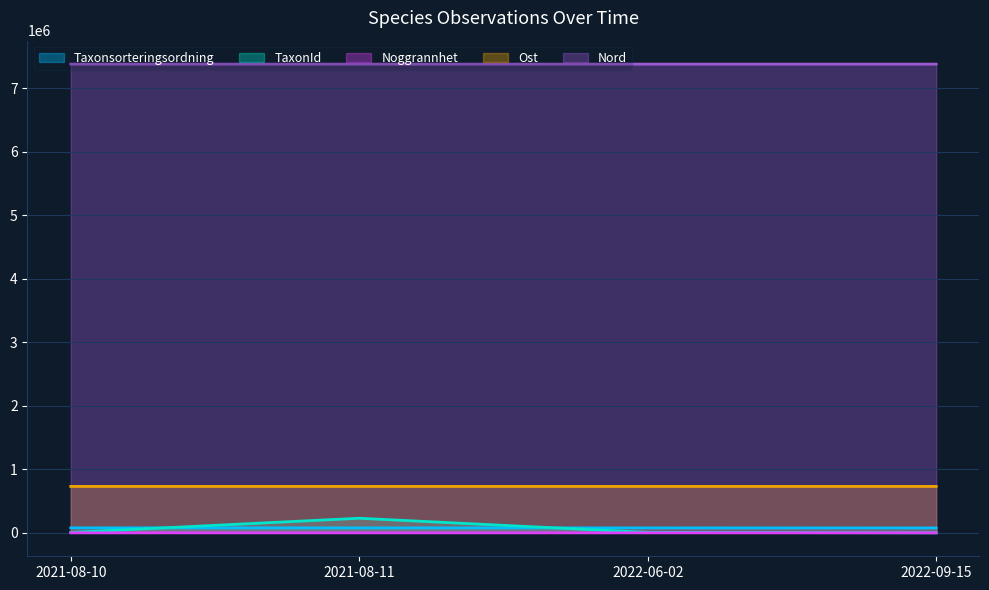

What is the label of the 1st point from the left?

2021-08-10